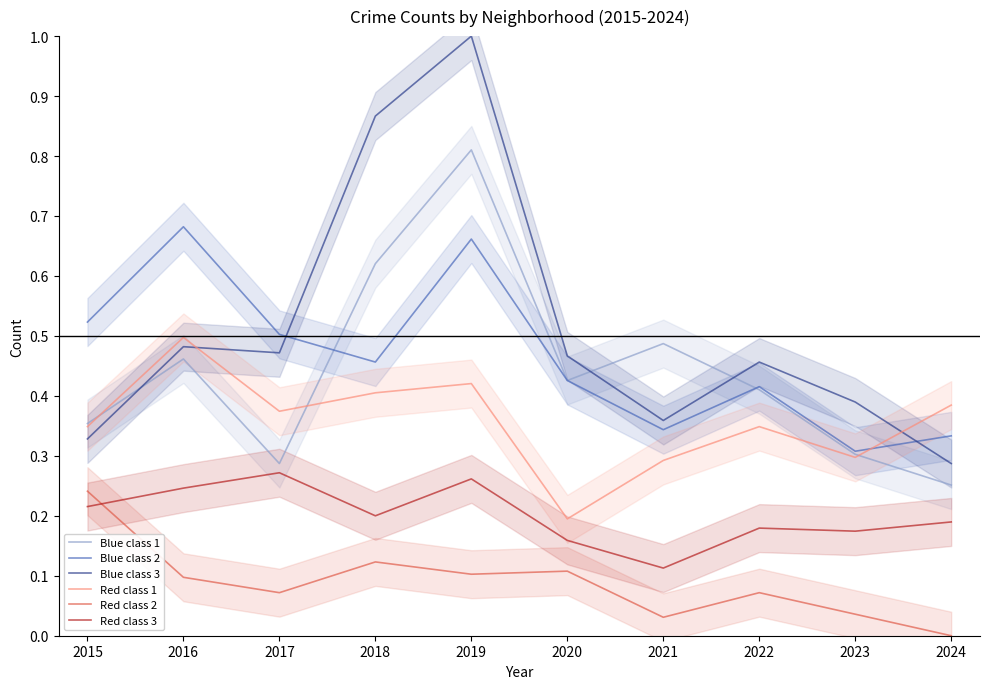

Where is Blue class 2 nearest to the value 0?

2023